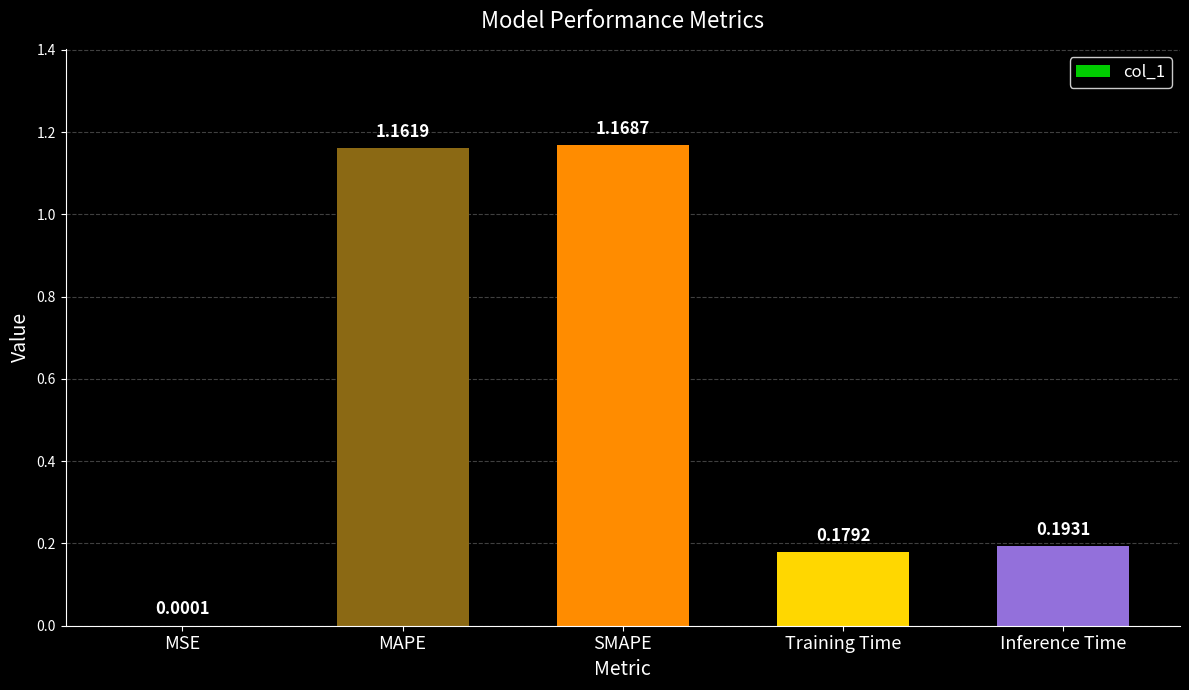

Between MSE and SMAPE, which is larger?

SMAPE